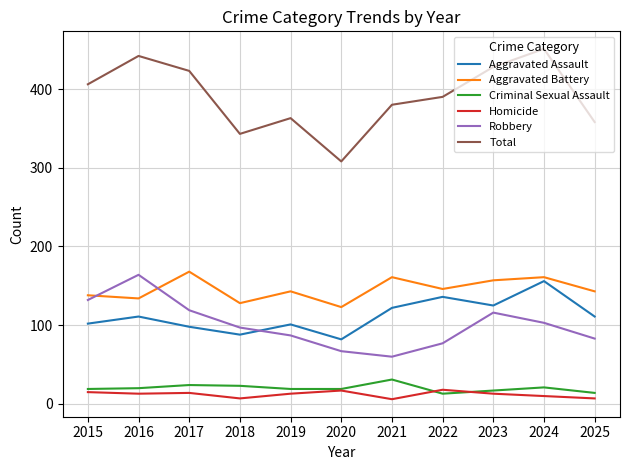

Which category has the lowest value in the Total series?

2020